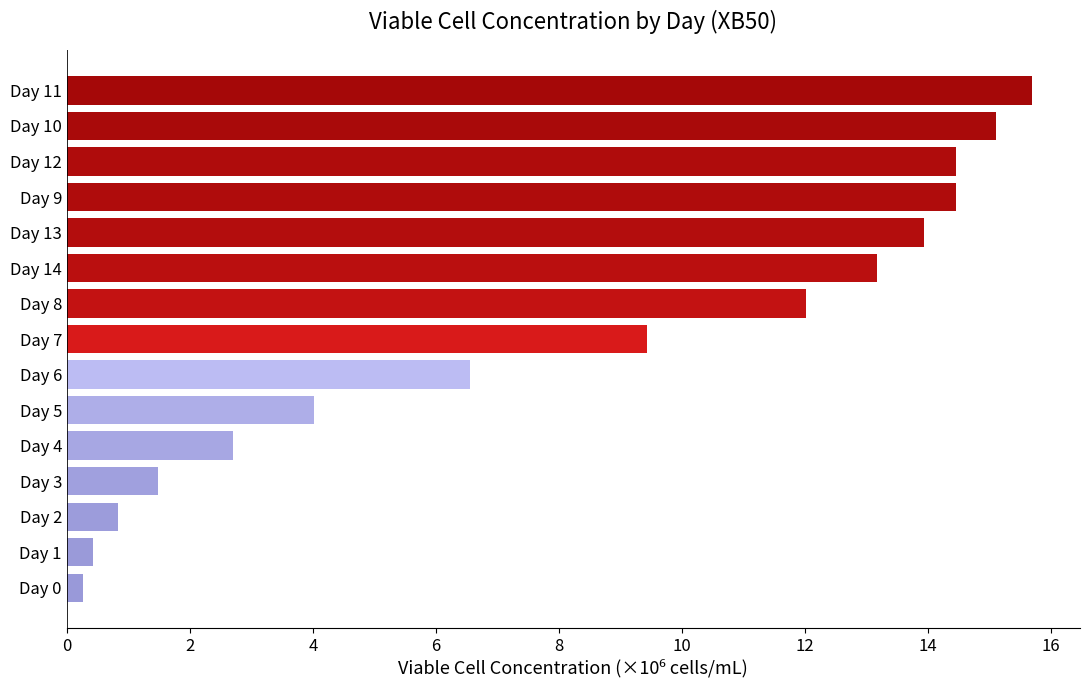

The chart shows a value of 0.8 at Day 2. True or false?

True